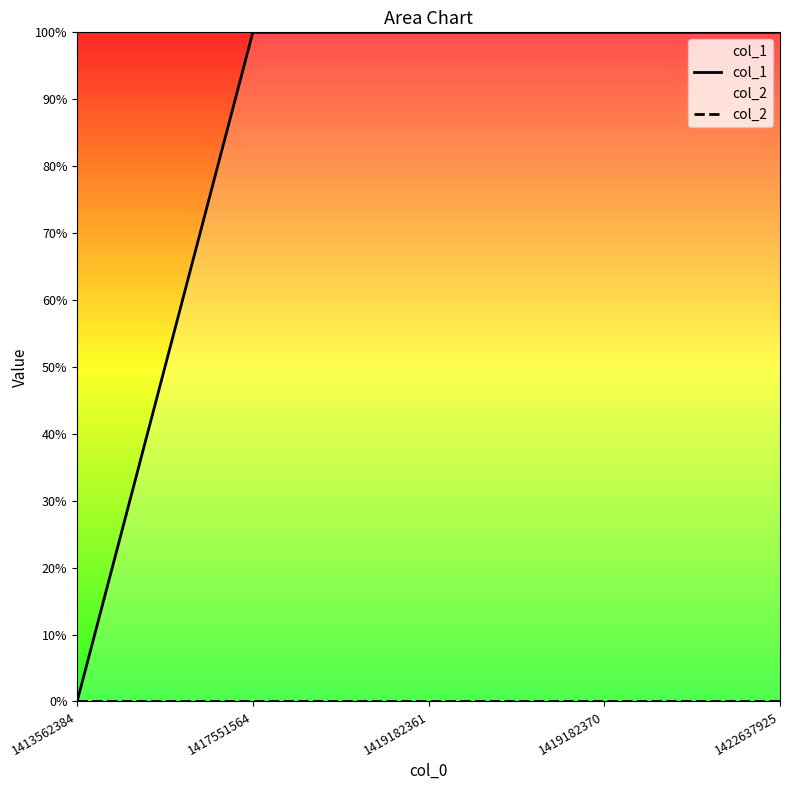

Rank the series at 1417551564 from lowest to highest value.

col_2, col_1